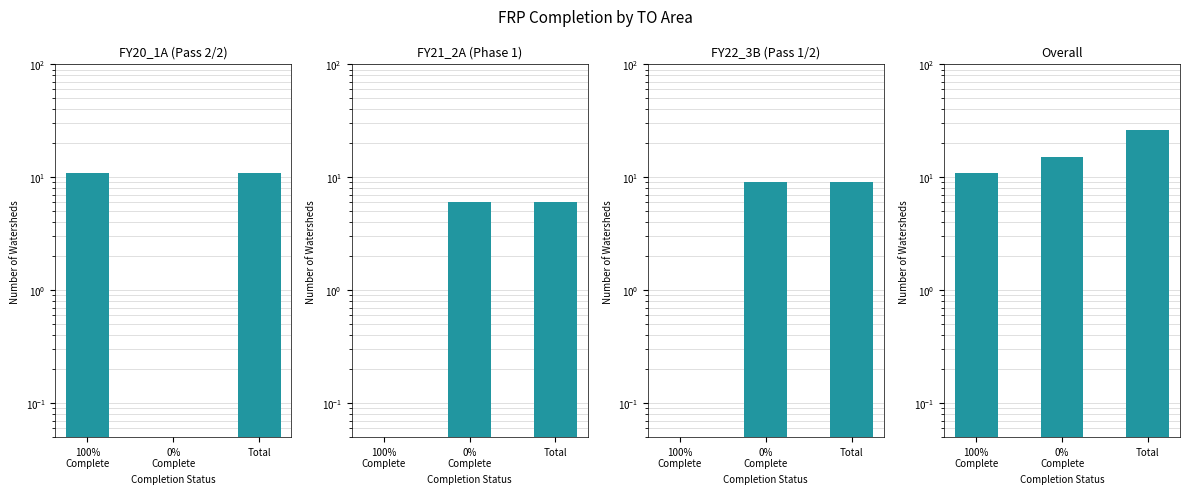

At which label does FY21_2A (Phase 1) reach its peak?

0%
Complete